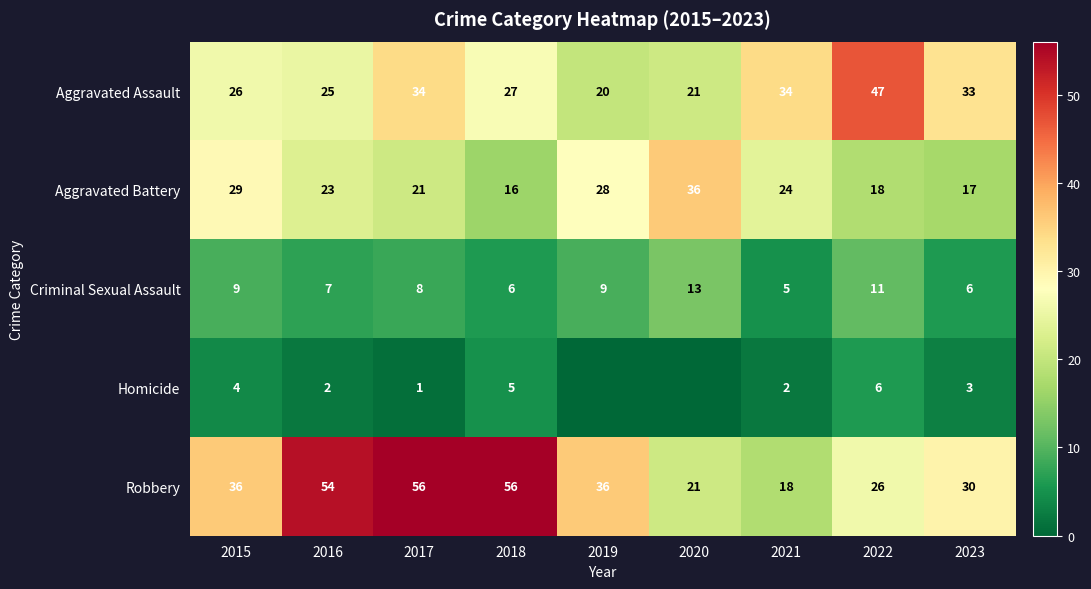

At which category is the sum across all series the highest?

2017